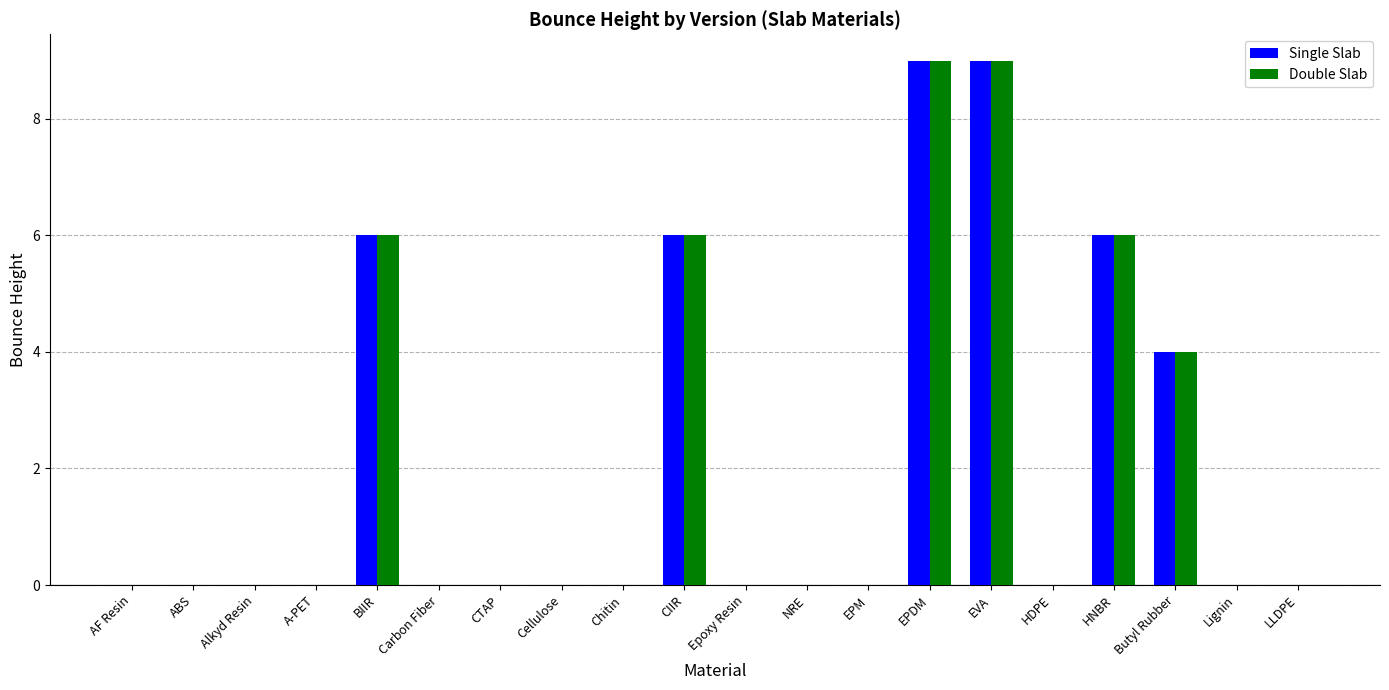

The value of Double Slab at Butyl Rubber is 4. True or false?

True